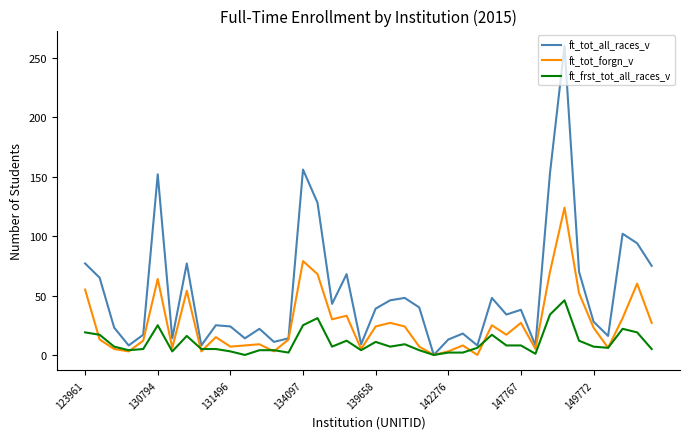

Which series has the largest range (max minus min)?

ft_tot_all_races_v